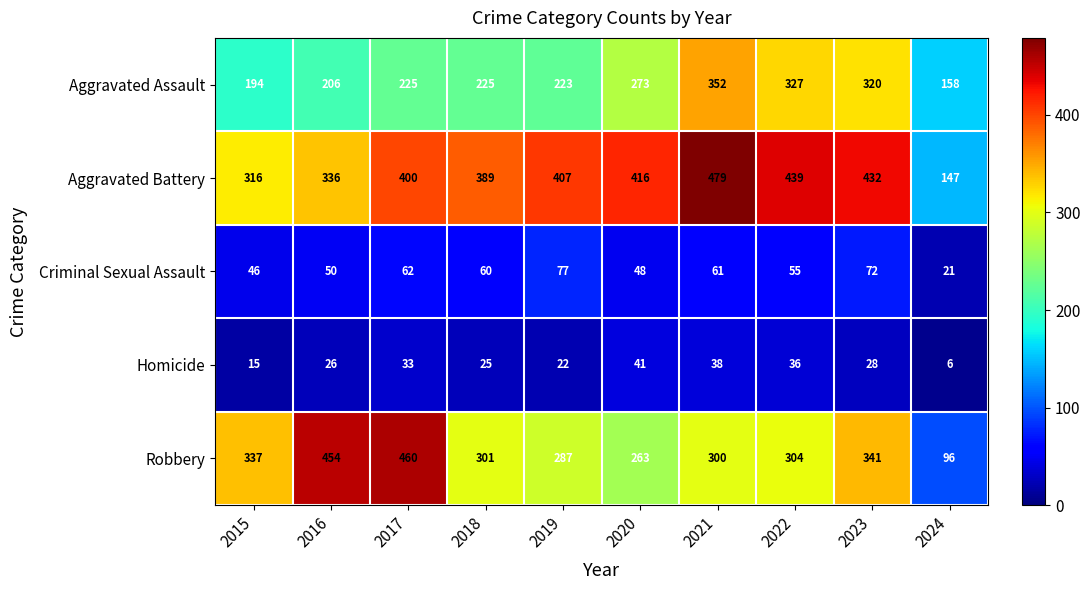

Read the Aggravated Battery value at 2024, to the nearest 50.

150